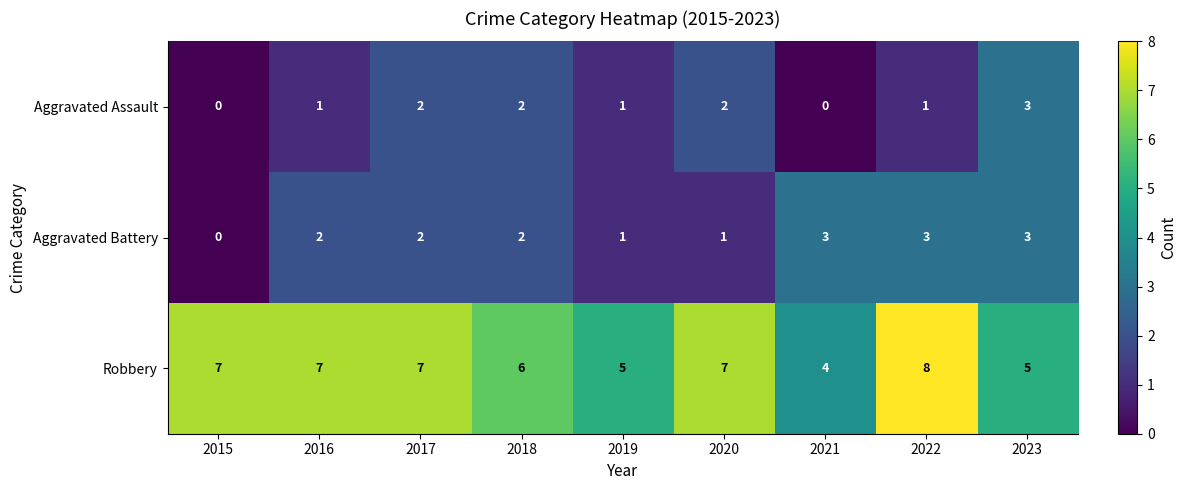

What is the spread (max minus min) of values at 2019?

4